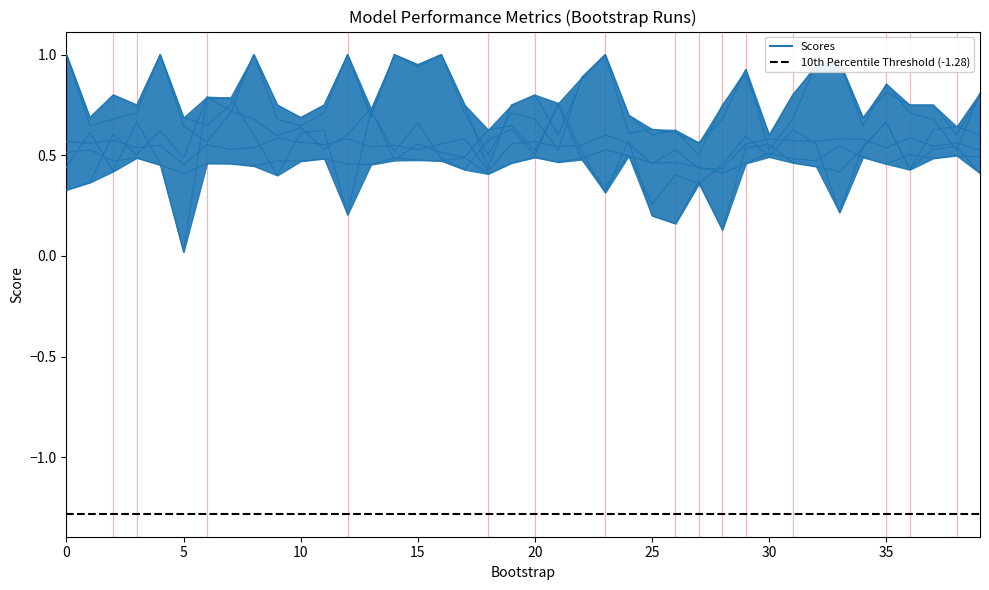

Between 36 and 39, which is larger?

36